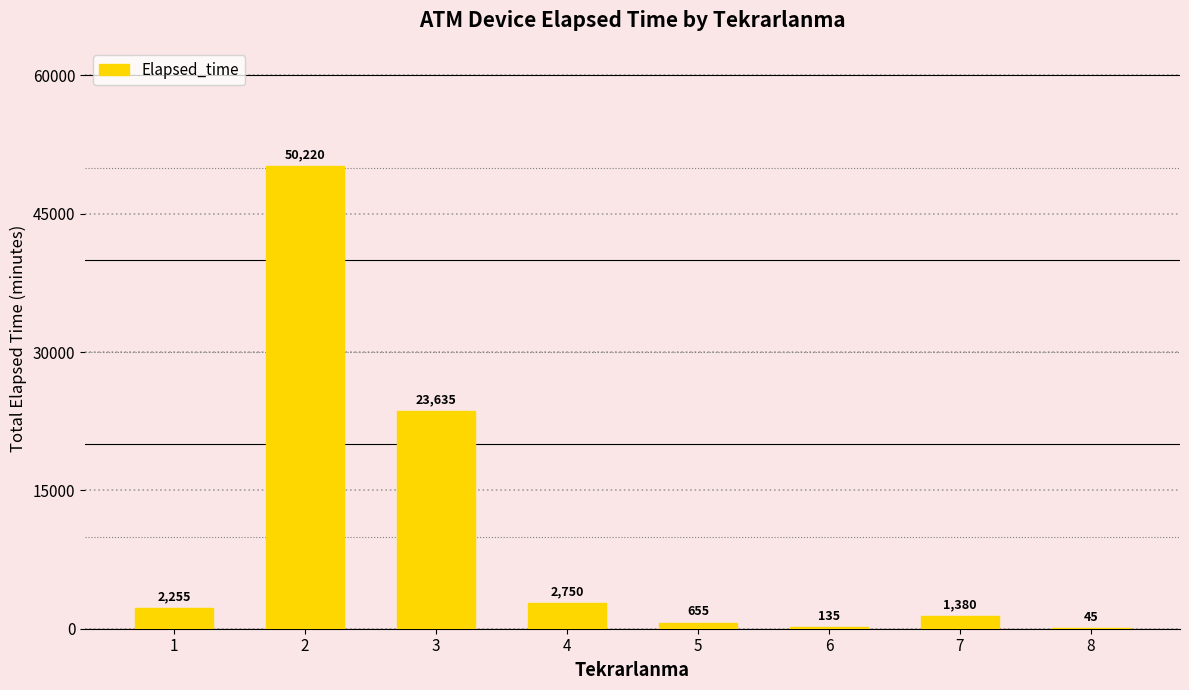

Is it true that the value at 3 is 23635?

True